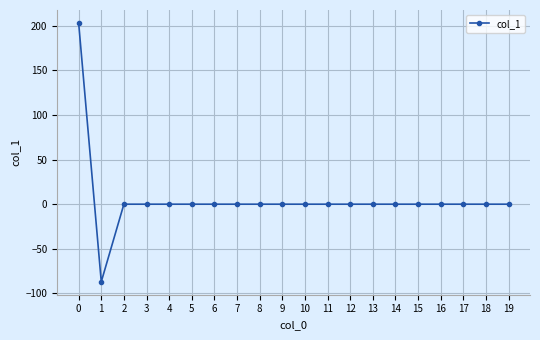

What is the minimum value shown in the chart?

-86.9